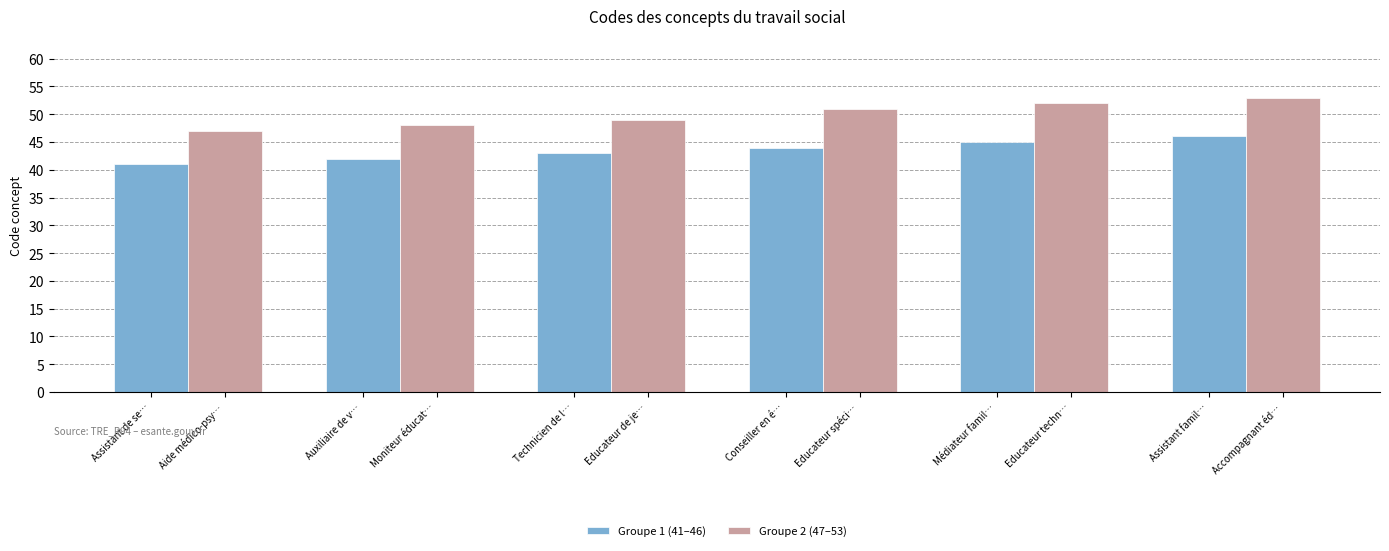

Between Auxiliaire de v… and Assistant famil…, which series saw the biggest shift?

Groupe 2 (47–53)